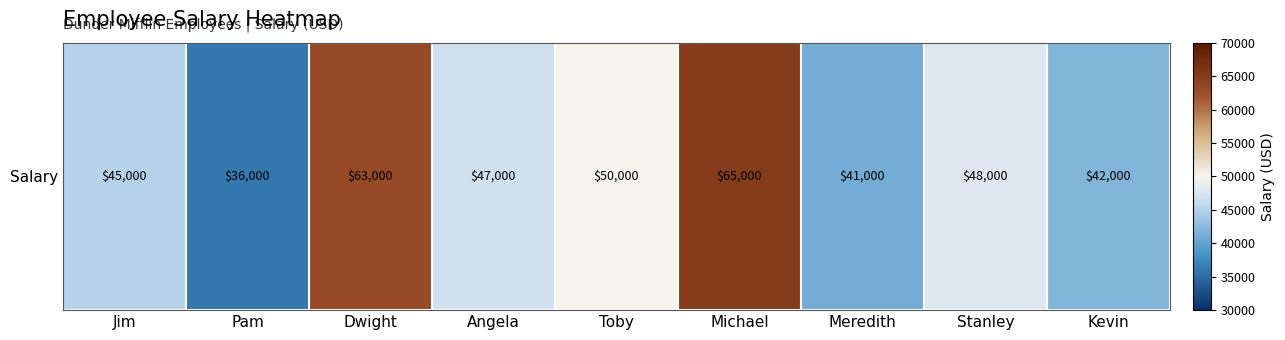

List the labels in order of value, largest first.

Michael, Dwight, Toby, Stanley, Angela, Jim, Kevin, Meredith, Pam